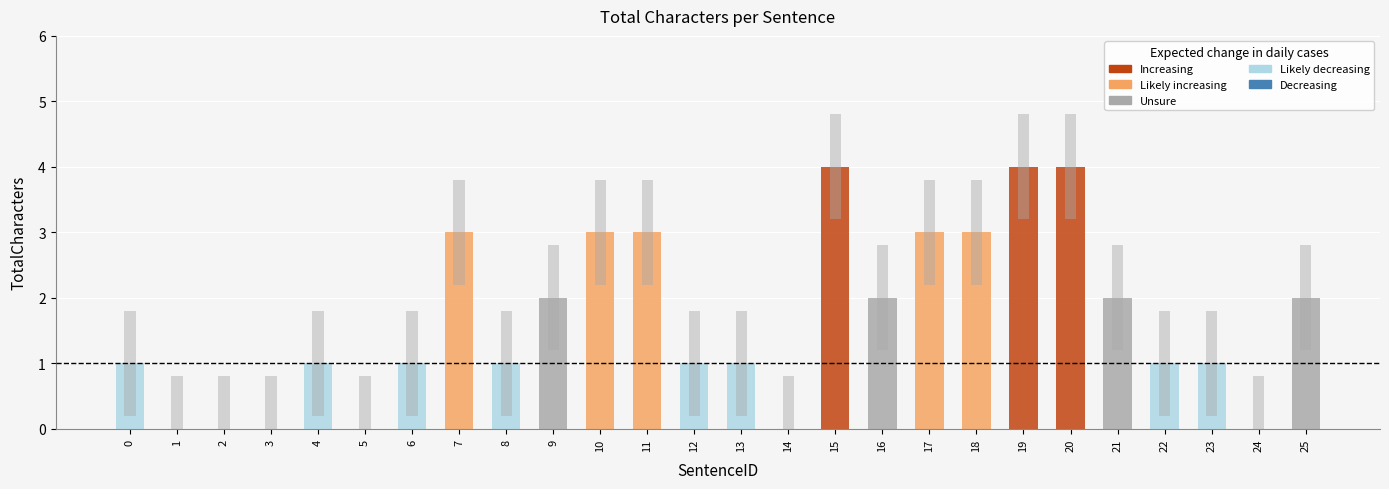

Count the values in the range 1 to 3.

17